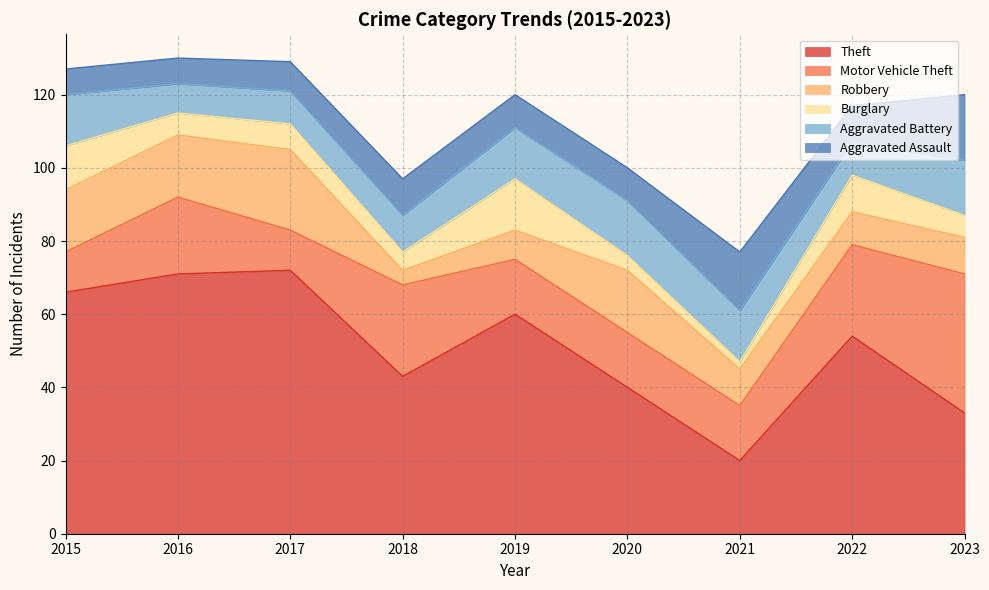

True or false: Aggravated Assault and Theft cross at least once.

False